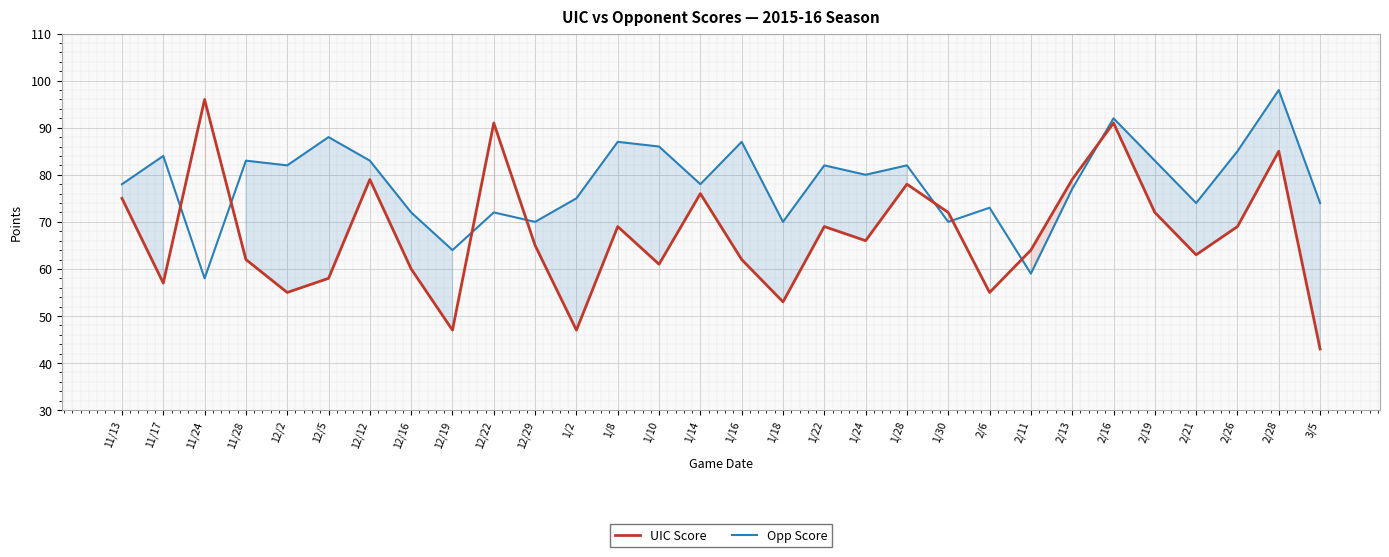

The Opp Score series shows 84 at 11/17. True or false?

True